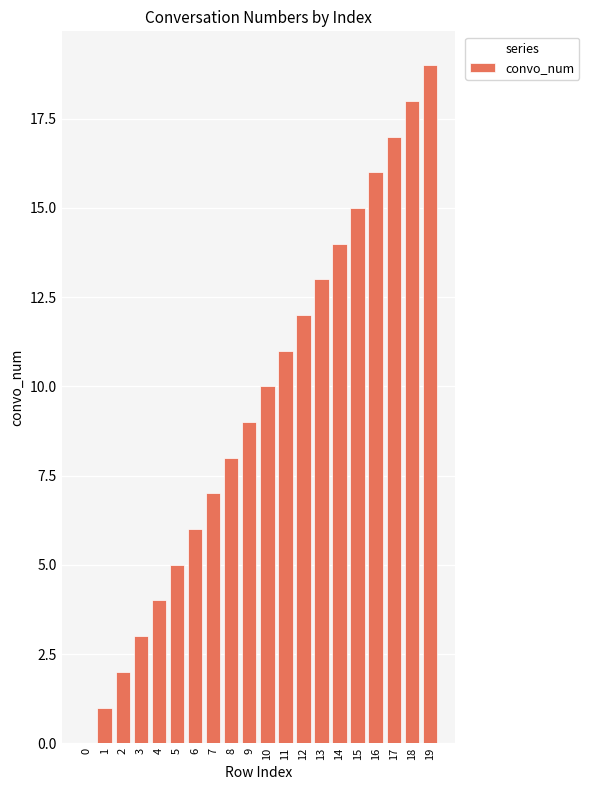

Which category has the highest value across all series?

19